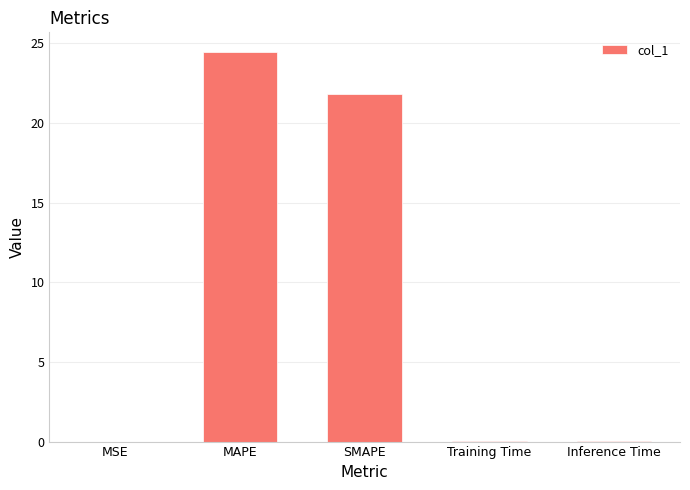

Are the bars horizontal?

No